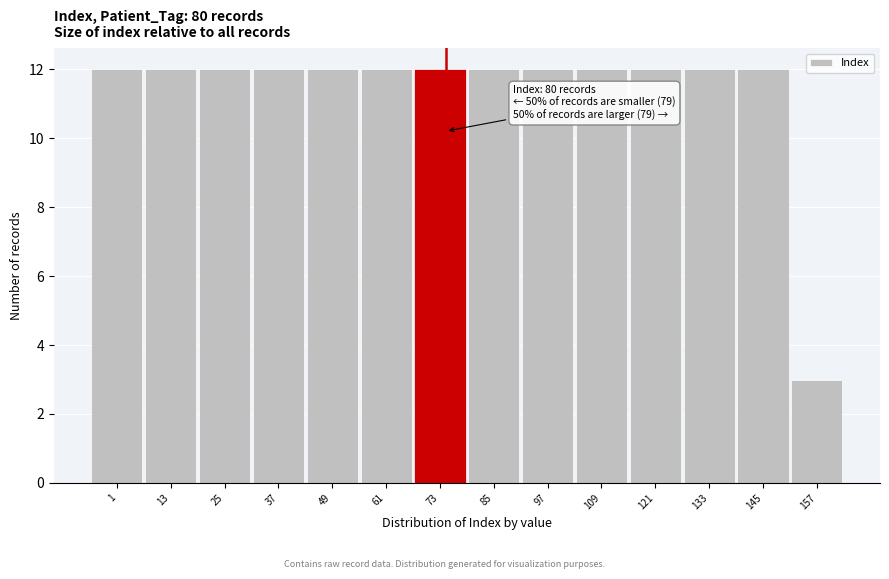

Reading left to right, extract all data points from this chart.

1=12	13=12	25=12	37=12	49=12	61=12	73=12	85=12	97=12	109=12	121=12	133=12	145=12	157=3